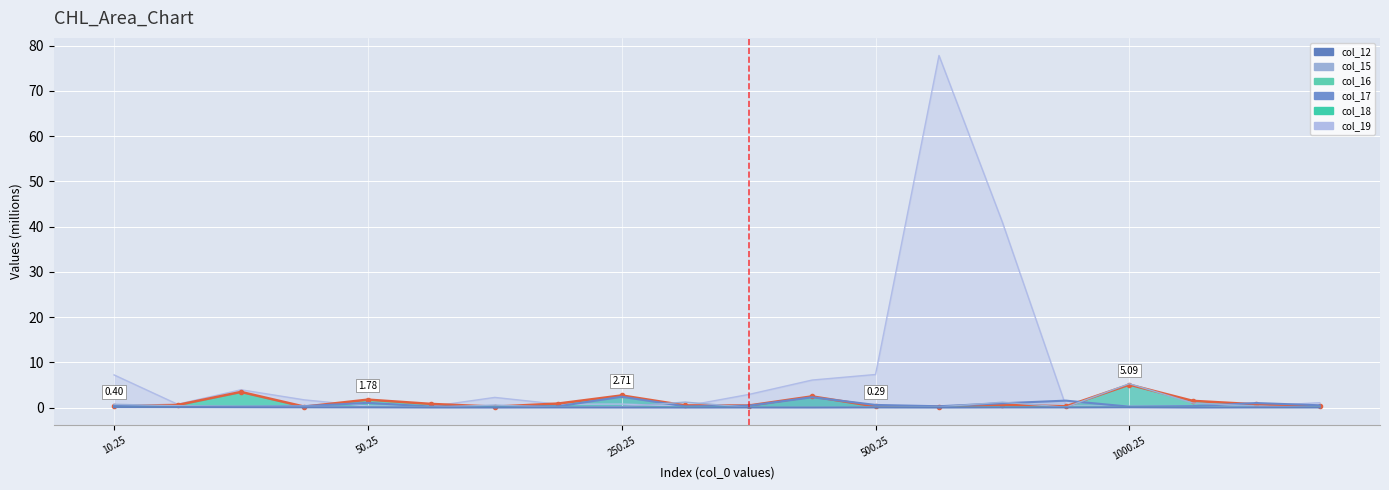

What is the value of the col_18 point at the 17th from the left?

5.1